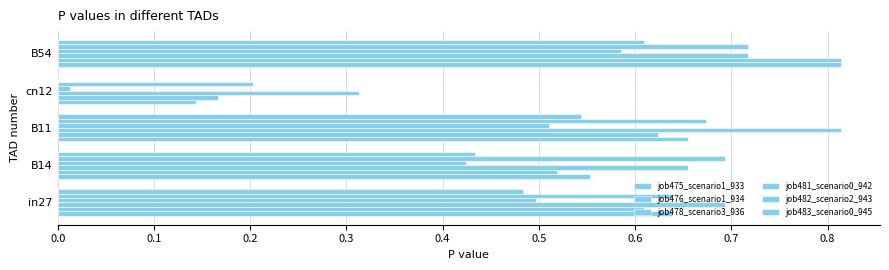

Count the job476_scenario1_934 values in the range 0 to 1.

5